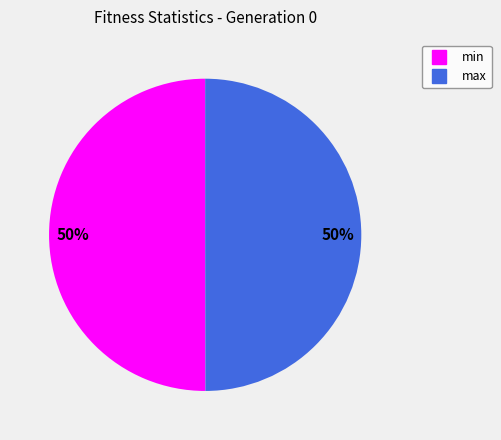

What percentage is the min slice, to the nearest percent?

50%